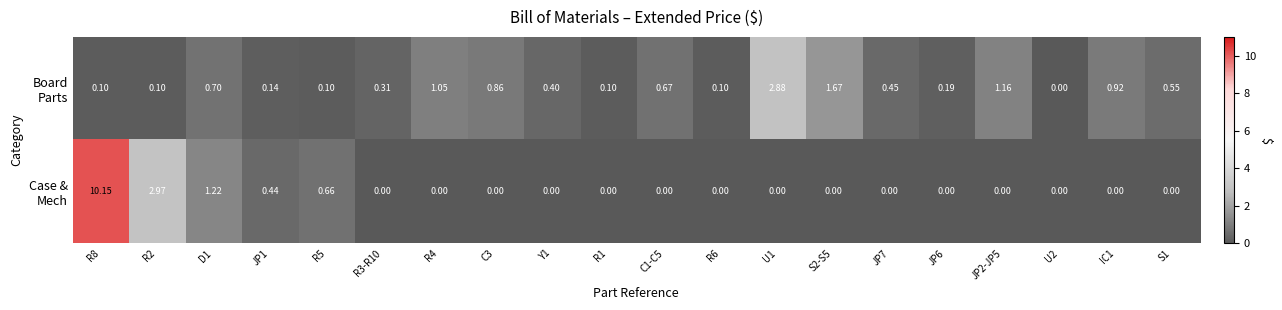

What is the greatest value displayed?

10.2